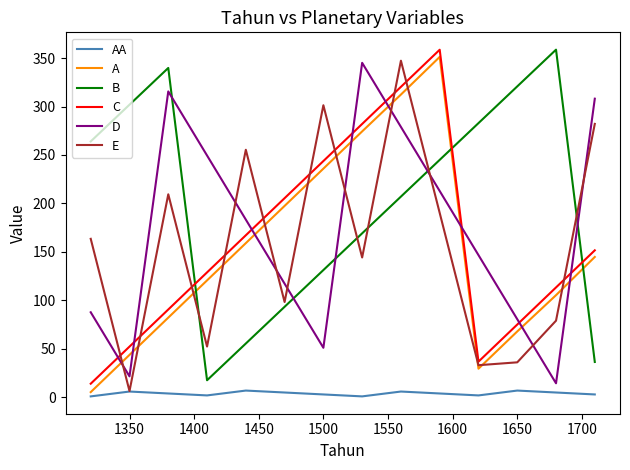

True or false: D and AA cross at least once.

False